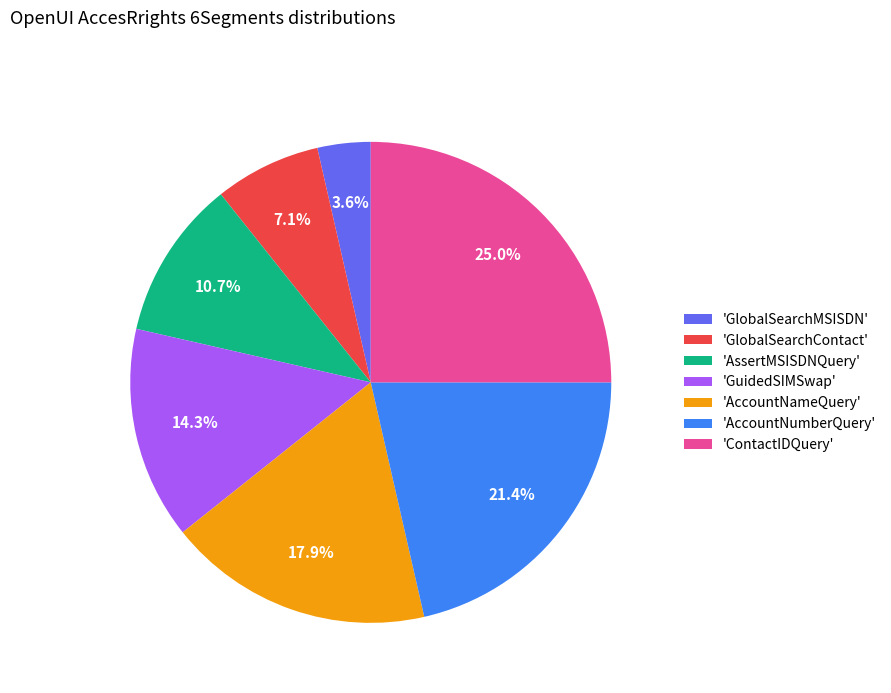

What percentage is NOT represented by 'AssertMSISDNQuery'?

89.3%